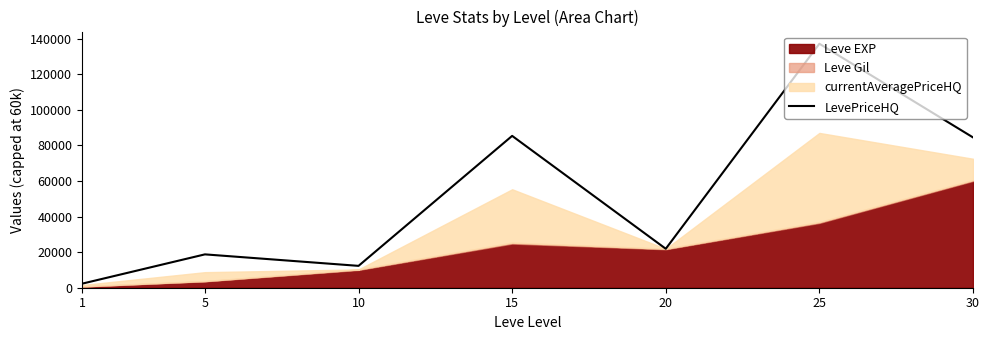

List the labels in order of value, largest first.

25, 15, 30, 20, 5, 10, 1